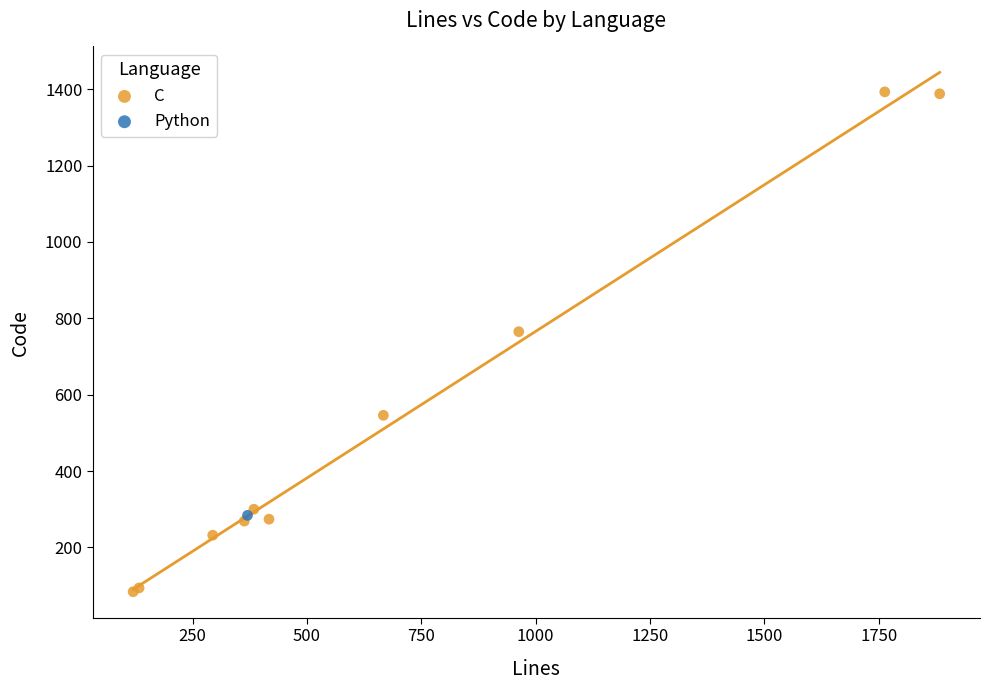

What are all the series names shown in the legend?

C, Python